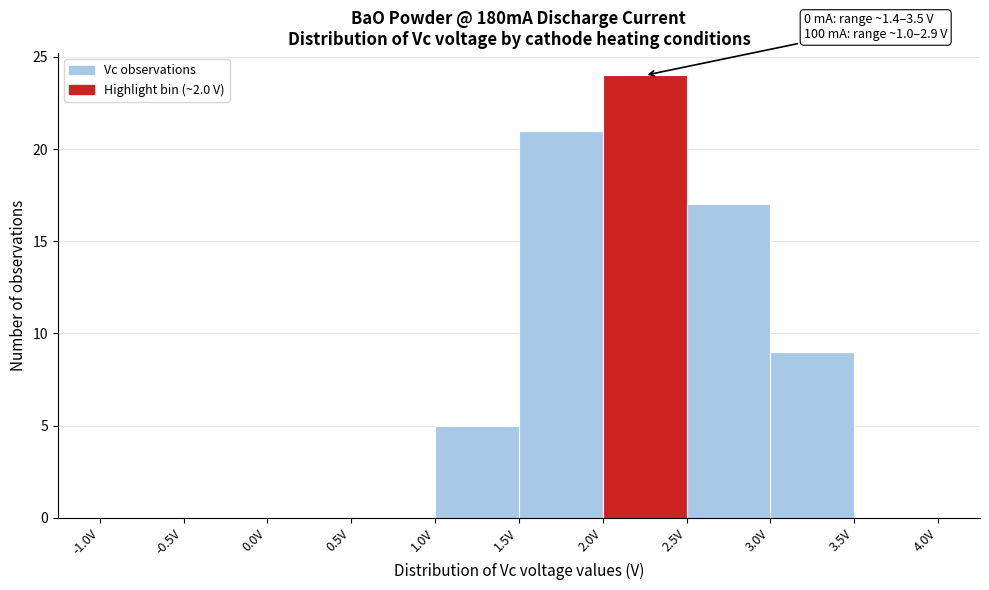

Over which range of the x-axis is the bar tallest?

2.0 to 2.5